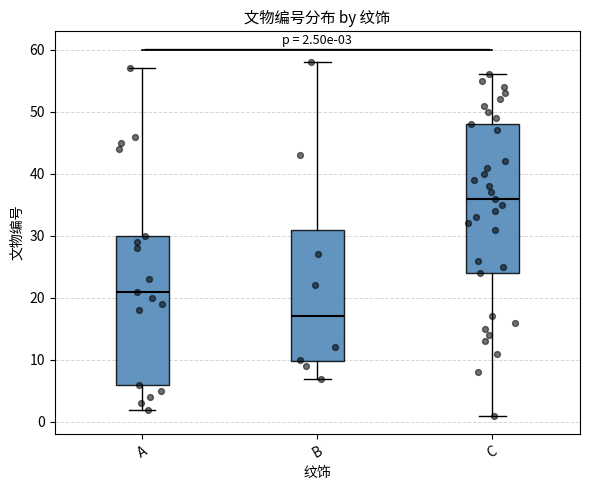

Which box has the lowest median line?

B